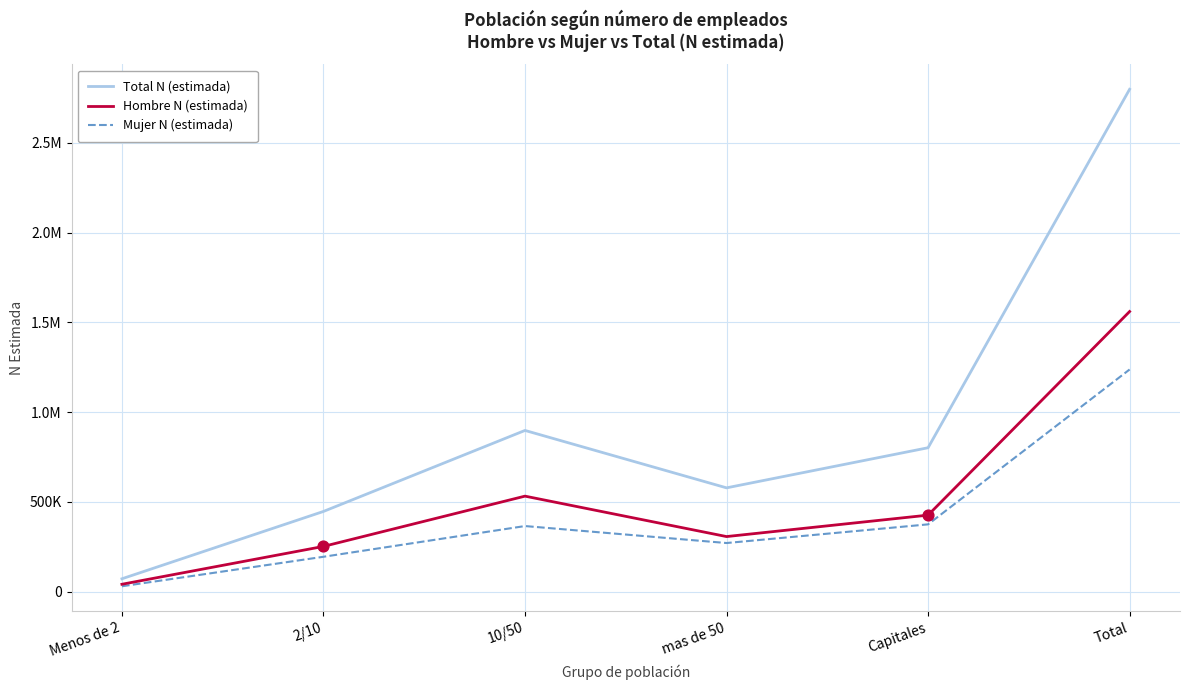

What are all the series names shown in the legend?

Total N (estimada), Hombre N (estimada), Mujer N (estimada)